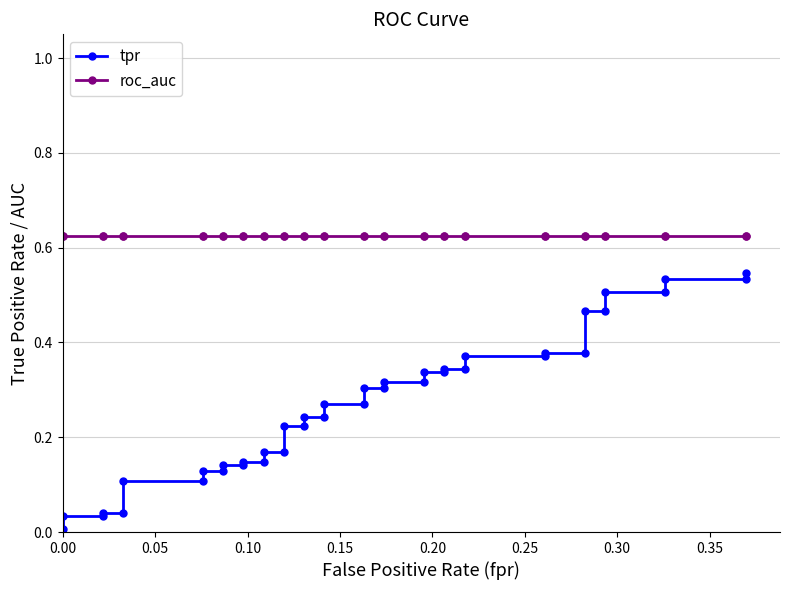

Which series has the largest total across all categories?

roc_auc